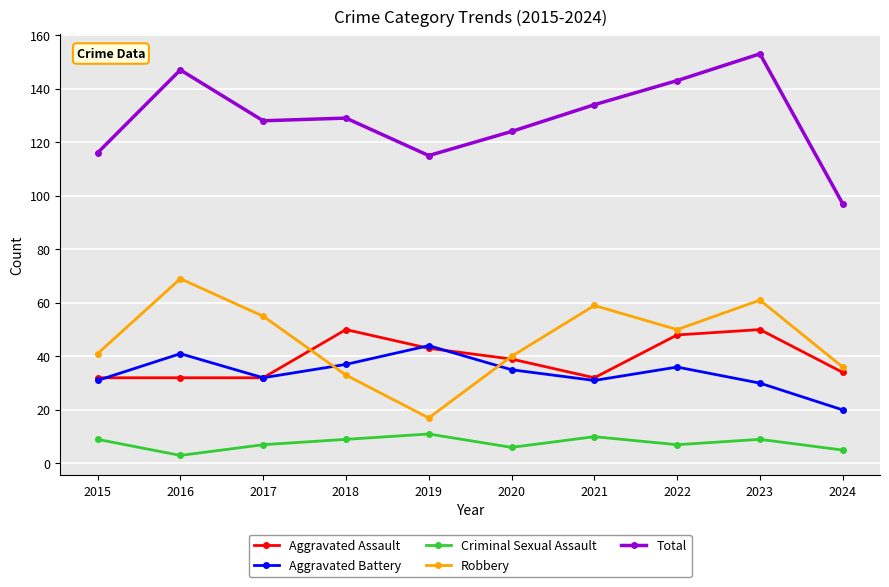

Which label corresponds to the smallest value in the chart?

2016